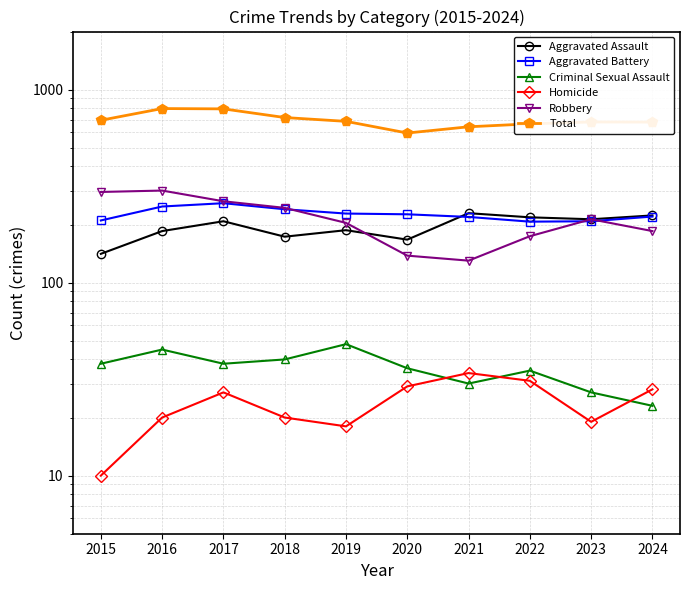

At which category does Criminal Sexual Assault reach its first local peak?

2016